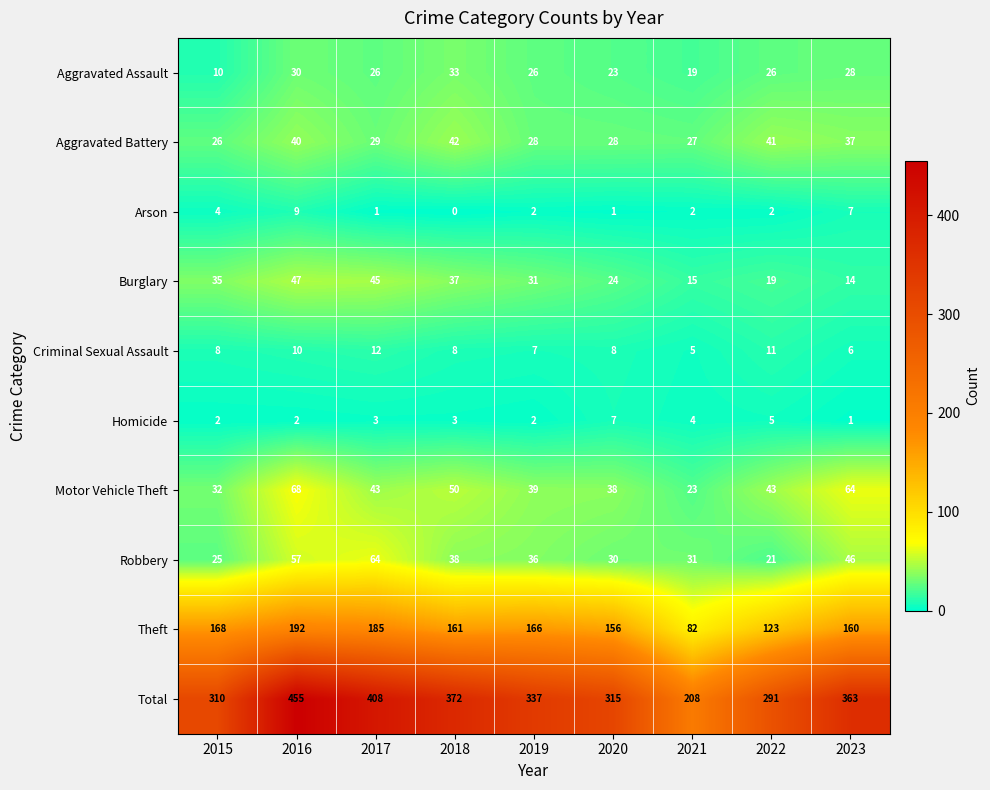

Count the number of data series in this chart.

10